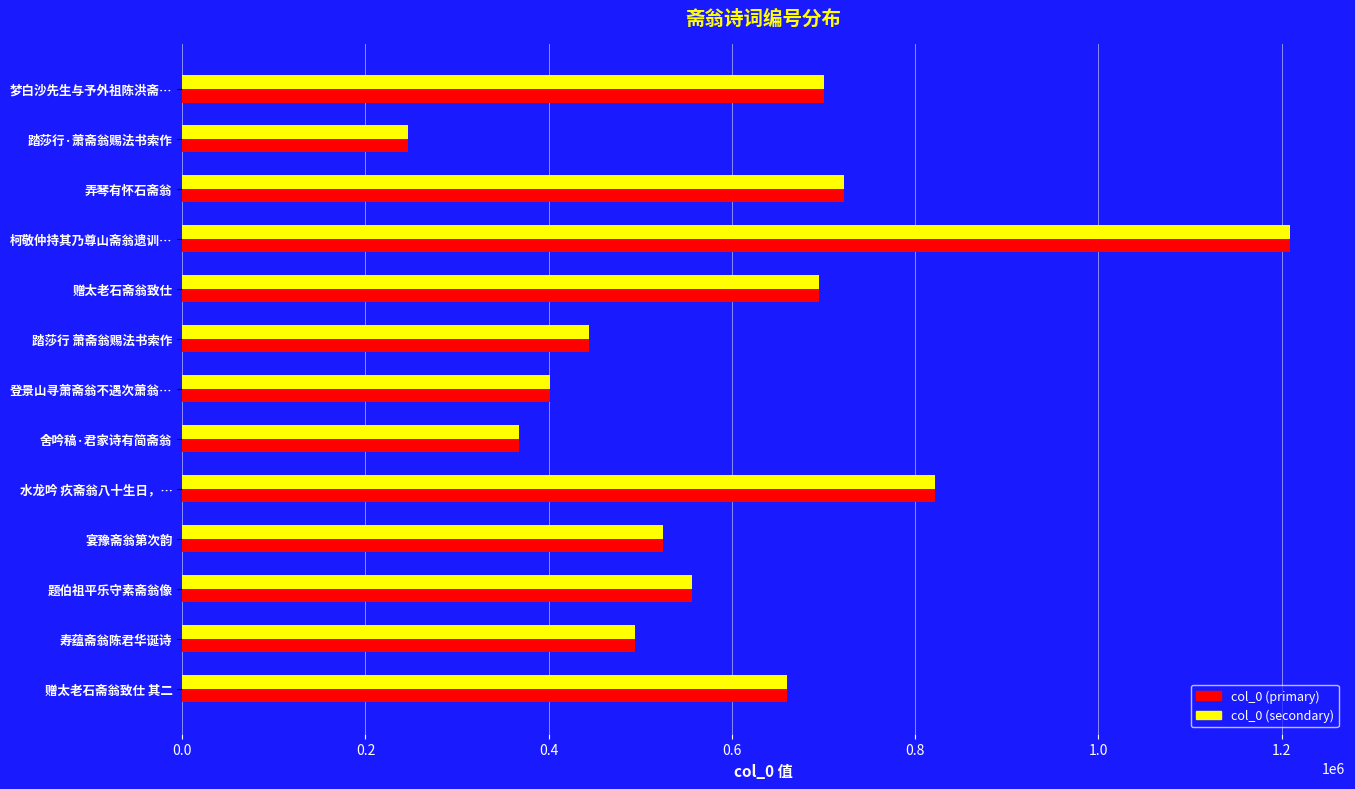

What is the total value across all series at 水龙吟 疚斋翁八十生日，…?

1643506